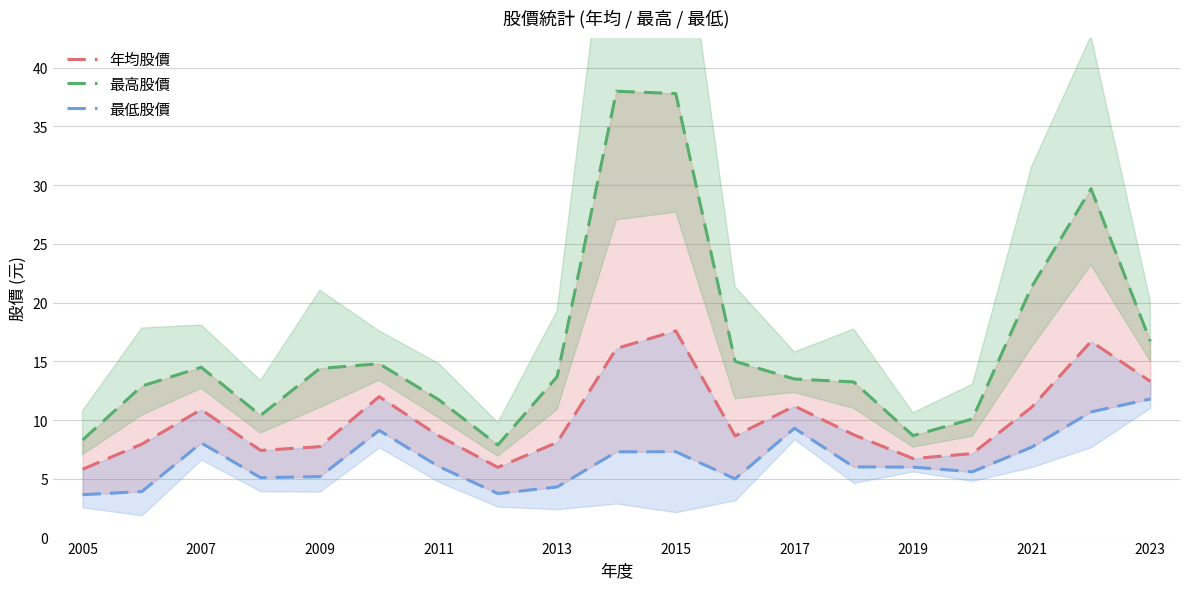

The value of 年均股價 at 2019 is 10.7. True or false?

False